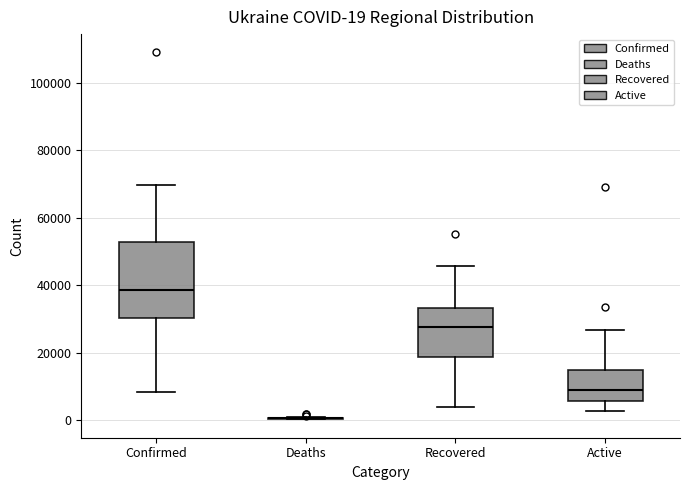

Comparing the boxes themselves (not the whiskers), which one is the tallest?

Confirmed